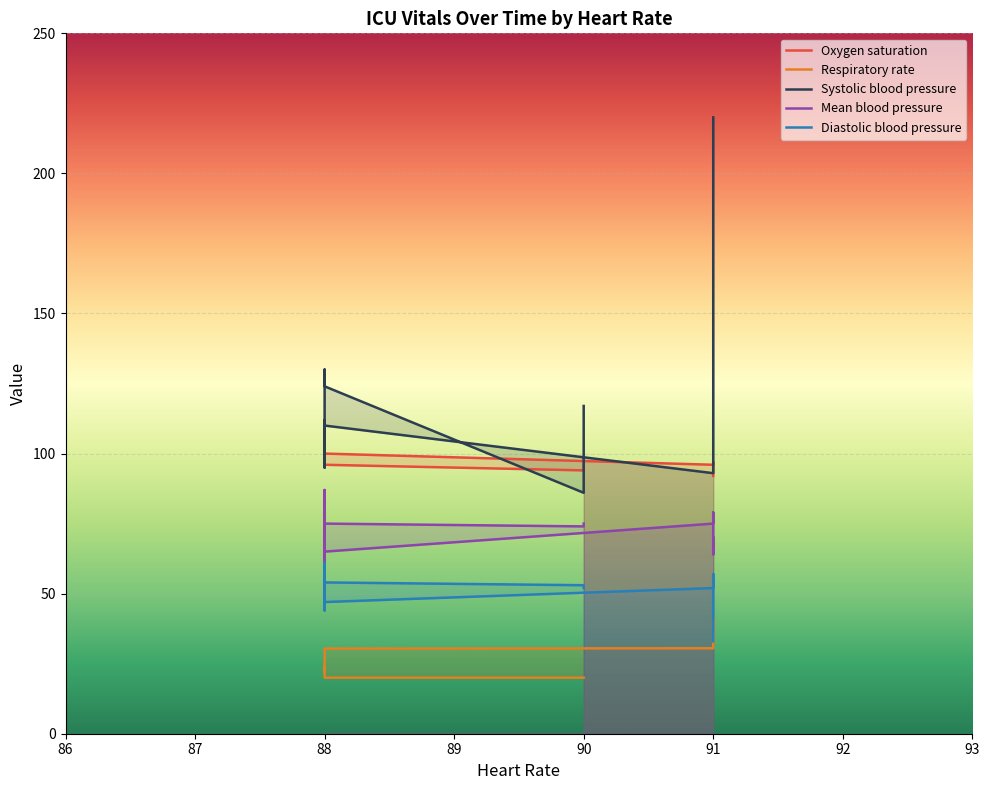

How many values in the Oxygen saturation series exceed 97?

6